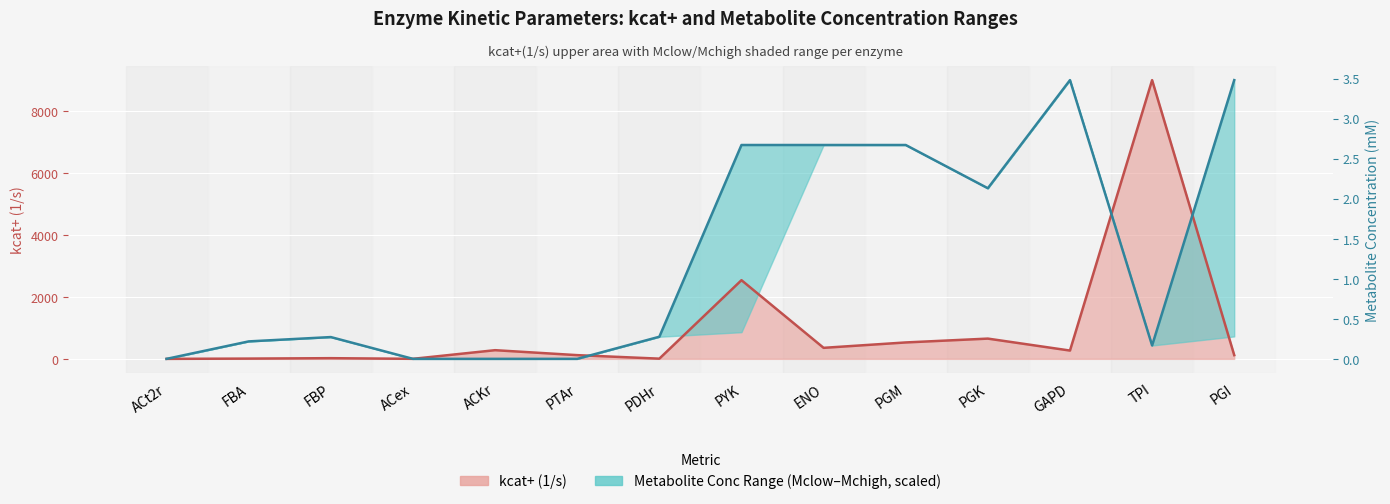

How many values in the kcat+(1/s) series exceed 268?

6